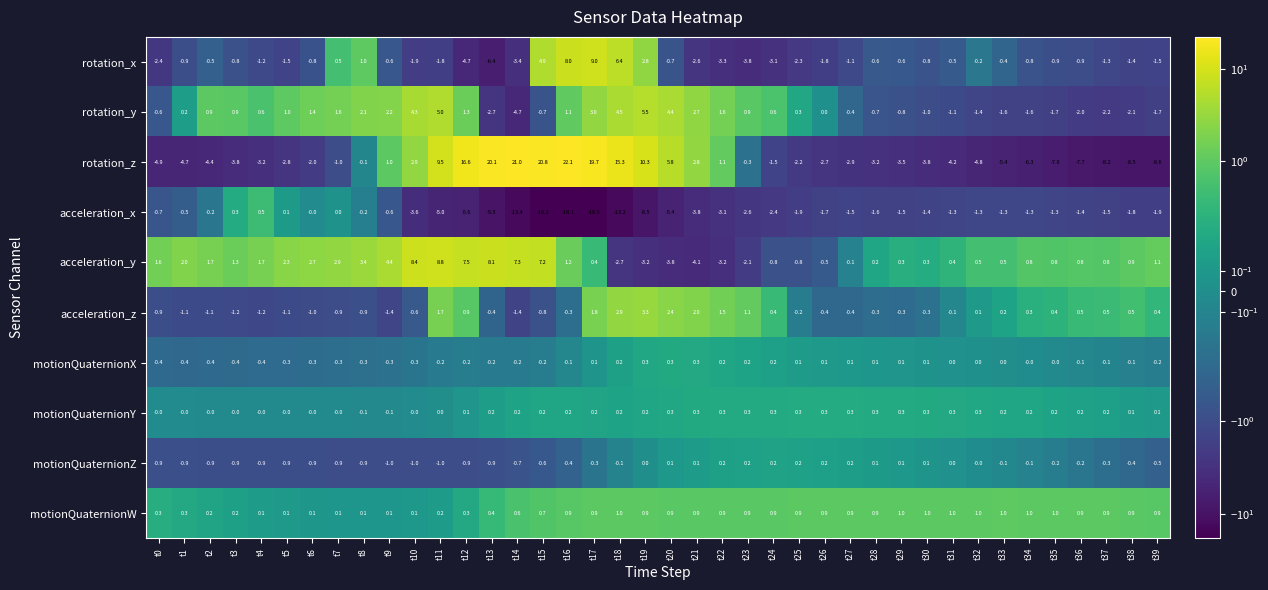

What is the spread (max minus min) of values at t31?

5.2